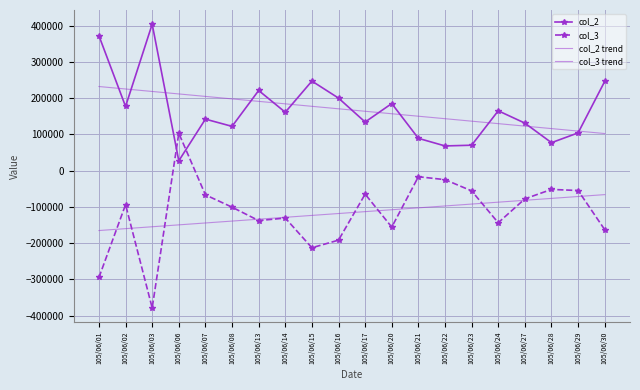

Reading right to left, what are all the values shown in this chart?

col_2: 105/06/30=246072.0	105/06/29=104000.0	105/06/28=77000.0	105/06/27=131000.0	105/06/24=165000.0	105/06/23=70000.0	105/06/22=68000.0	105/06/21=89000.0	105/06/20=185000.0	105/06/17=134000.0	105/06/16=200000.0	105/06/15=247000.0	105/06/14=161000.0	105/06/13=221000.0	105/06/08=122000.0	105/06/07=142000.0	105/06/06=27000.0	105/06/03=404000.0	105/06/02=177000.0	105/06/01=372000.0
col_3: 105/06/30=-163072.0	105/06/29=-55000.0	105/06/28=-52000.0	105/06/27=-78000.0	105/06/24=-144000.0	105/06/23=-56000.0	105/06/22=-25000.0	105/06/21=-17000.0	105/06/20=-156000.0	105/06/17=-65000.0	105/06/16=-192000.0	105/06/15=-213000.0	105/06/14=-131000.0	105/06/13=-138000.0	105/06/08=-101000.0	105/06/07=-67000.0	105/06/06=103000.0	105/06/03=-379000.0	105/06/02=-94000.0	105/06/01=-295000.0
col_2 trend: 105/06/30=102213.4	105/06/29=109043.9	105/06/28=115874.5	105/06/27=122705.0	105/06/24=129535.6	105/06/23=136366.1	105/06/22=143196.7	105/06/21=150027.2	105/06/20=156857.8	105/06/17=163688.3	105/06/16=170518.9	105/06/15=177349.4	105/06/14=184180.0	105/06/13=191010.5	105/06/08=197841.1	105/06/07=204671.6	105/06/06=211502.2	105/06/03=218332.7	105/06/02=225163.3	105/06/01=231993.8
col_3 trend: 105/06/30=-66341.9	105/06/29=-71559.0	105/06/28=-76776.0	105/06/27=-81993.0	105/06/24=-87210.0	105/06/23=-92427.0	105/06/22=-97644.0	105/06/21=-102861.1	105/06/20=-108078.1	105/06/17=-113295.1	105/06/16=-118512.1	105/06/15=-123729.1	105/06/14=-128946.1	105/06/13=-134163.2	105/06/08=-139380.2	105/06/07=-144597.2	105/06/06=-149814.2	105/06/03=-155031.2	105/06/02=-160248.2	105/06/01=-165465.3